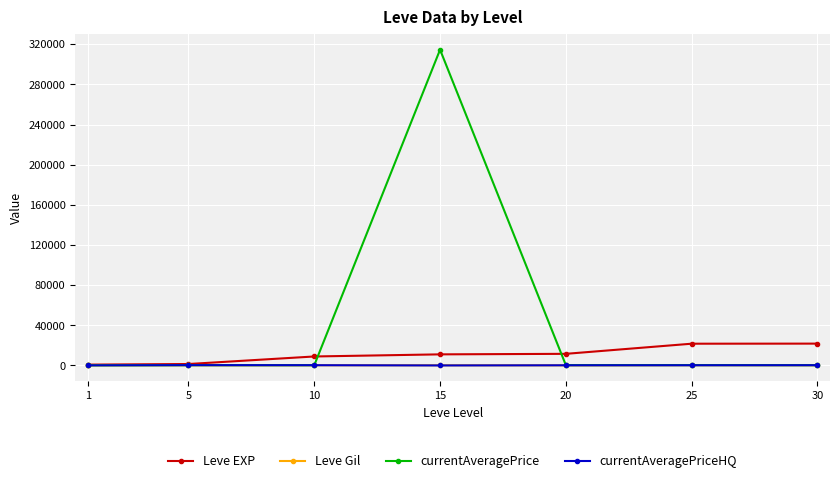

Where does the currentAveragePrice series first go above 279?

5